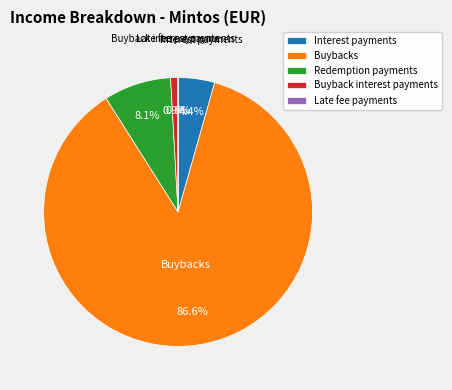

What is the largest slice in the pie chart?

Buybacks